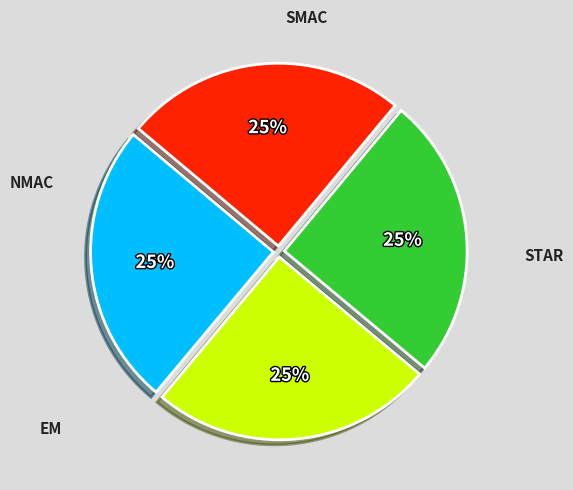

To the nearest percent, what is the average slice percentage?

25%